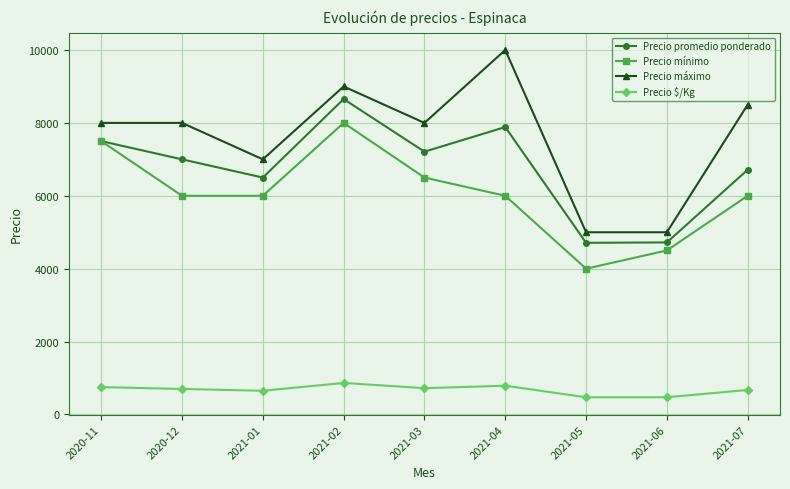

Count the Precio máximo values in the range 7000 to 8500.

5